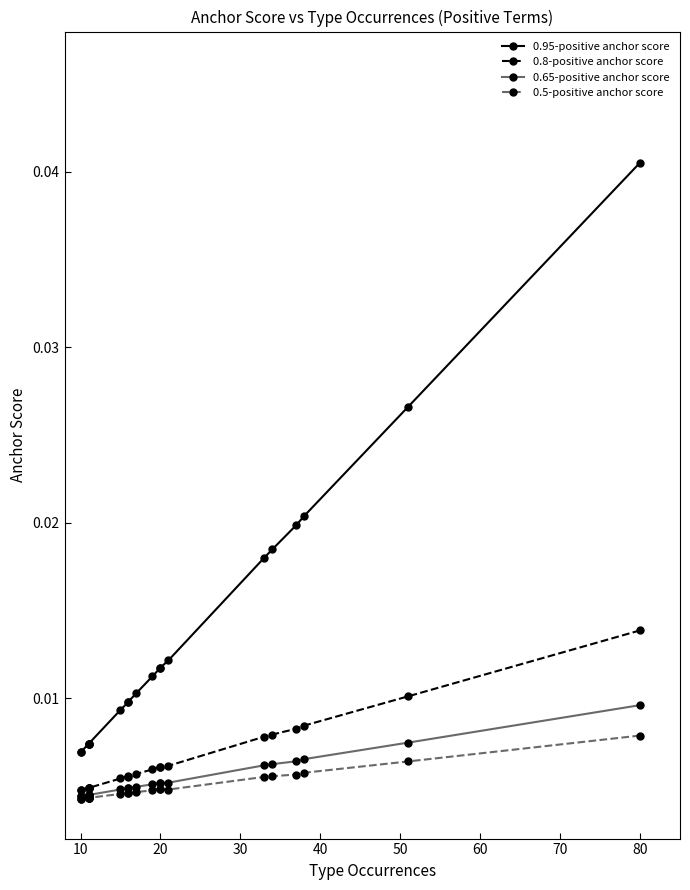

The 0.8-positive anchor score series shows 0.0 at 16. True or false?

False